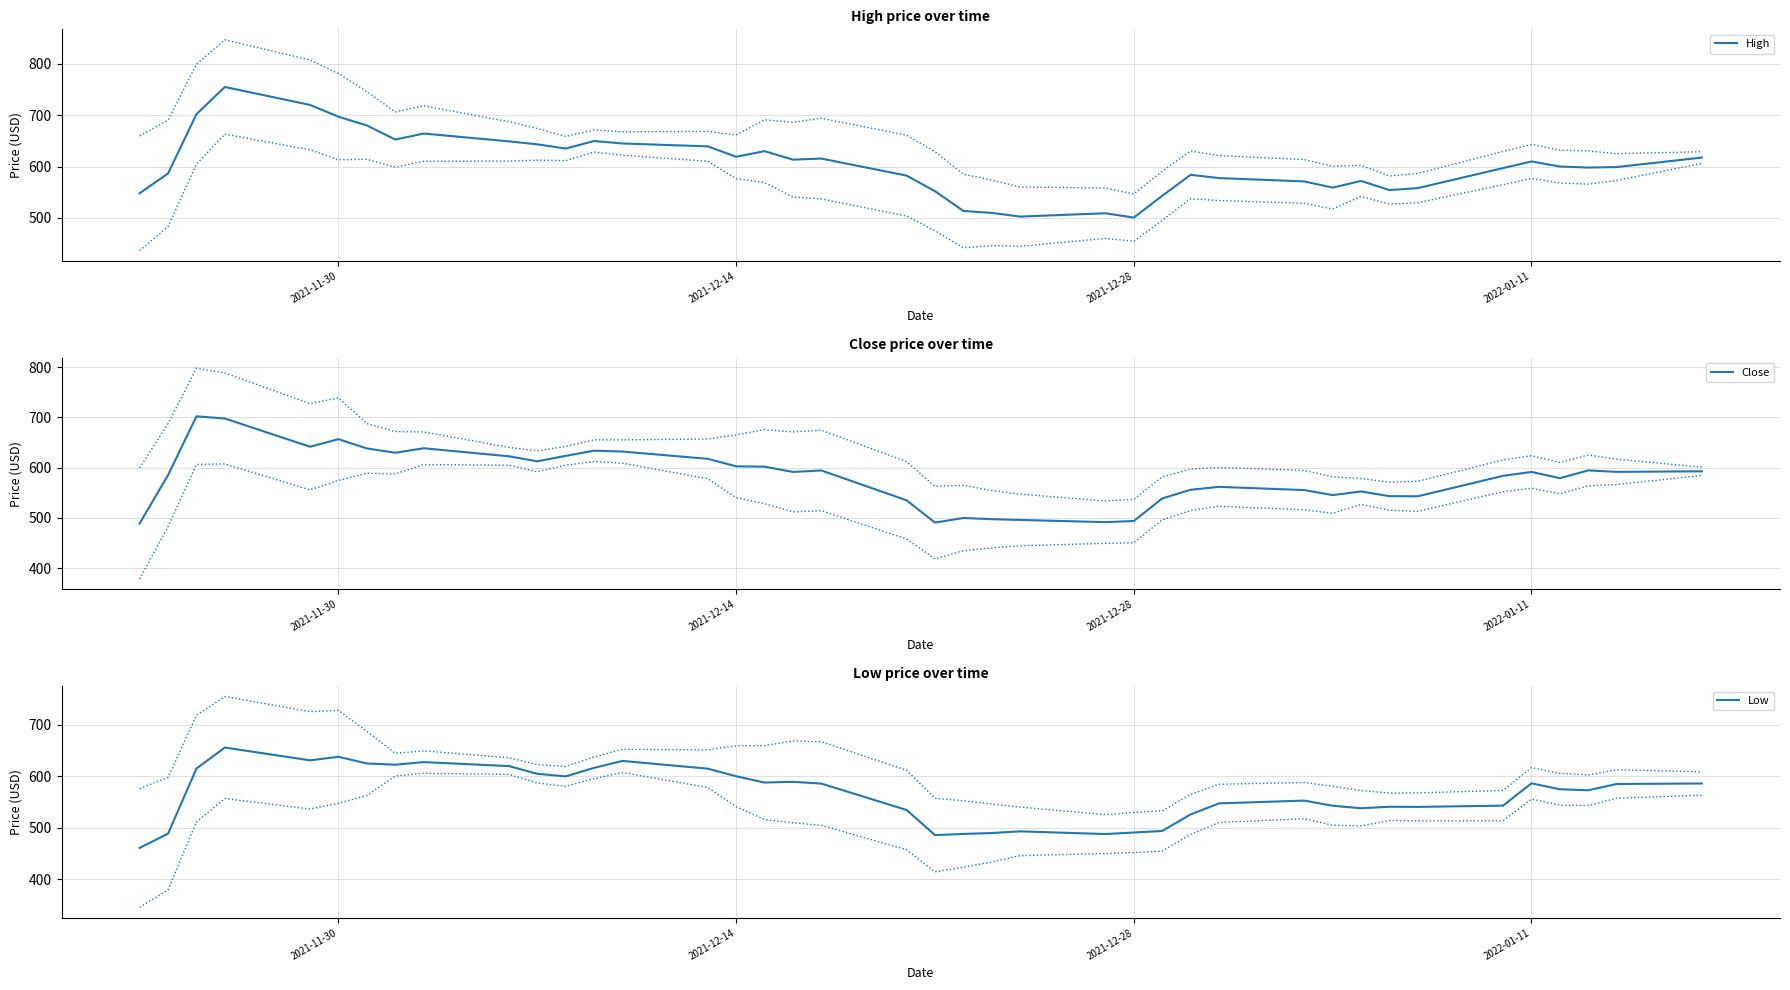

True or false: Close and High intersect in this chart.

False